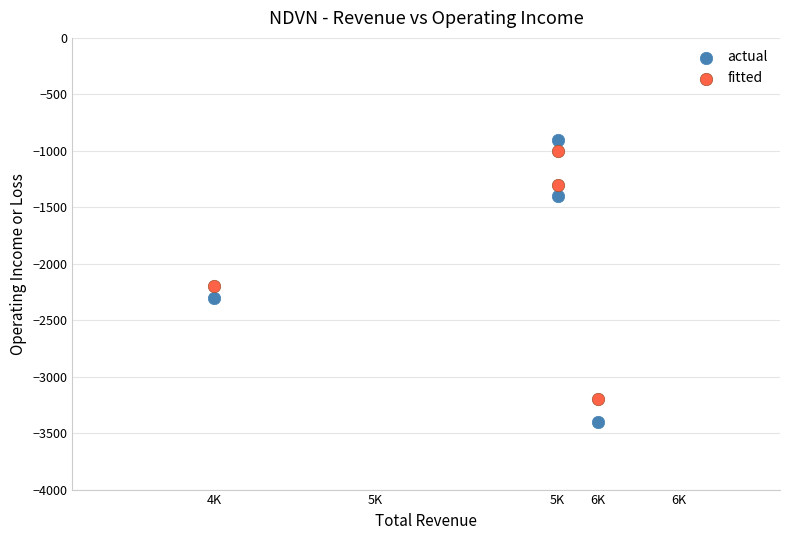

In the actual series, what Y value is closest to -2150?

-2300